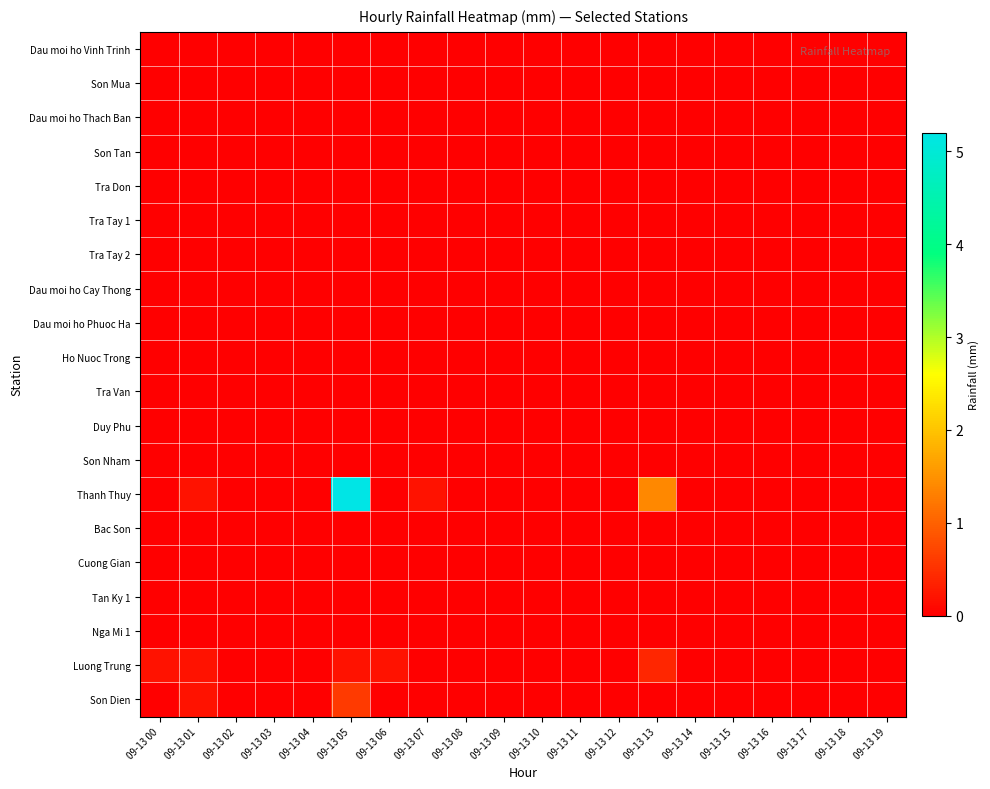

Which series has the largest range (max minus min)?

Thanh Thuy